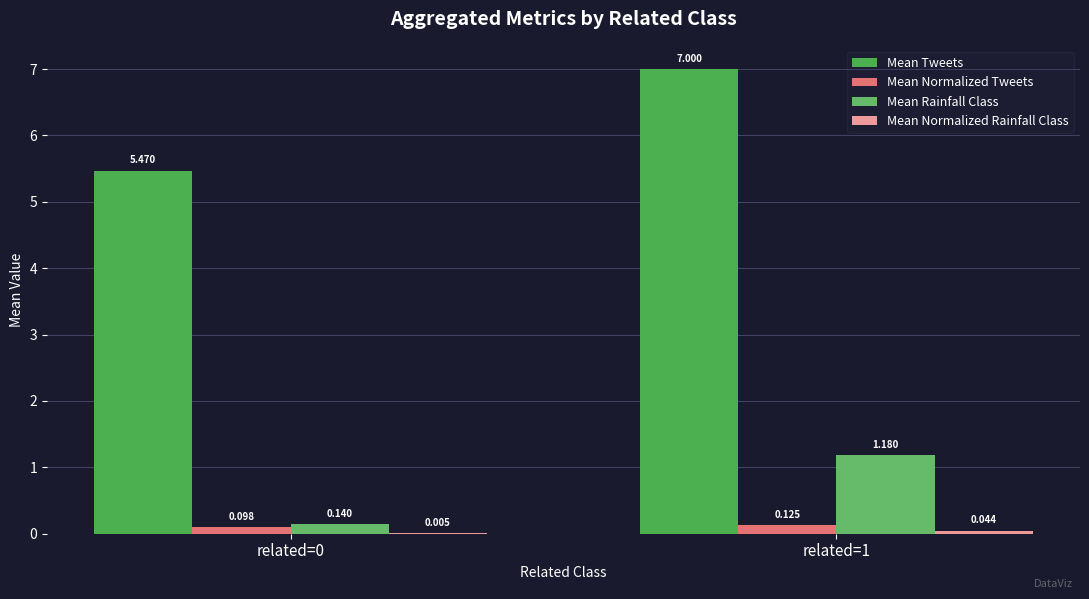

What is the sum of all Mean Normalized Tweets values?

0.2